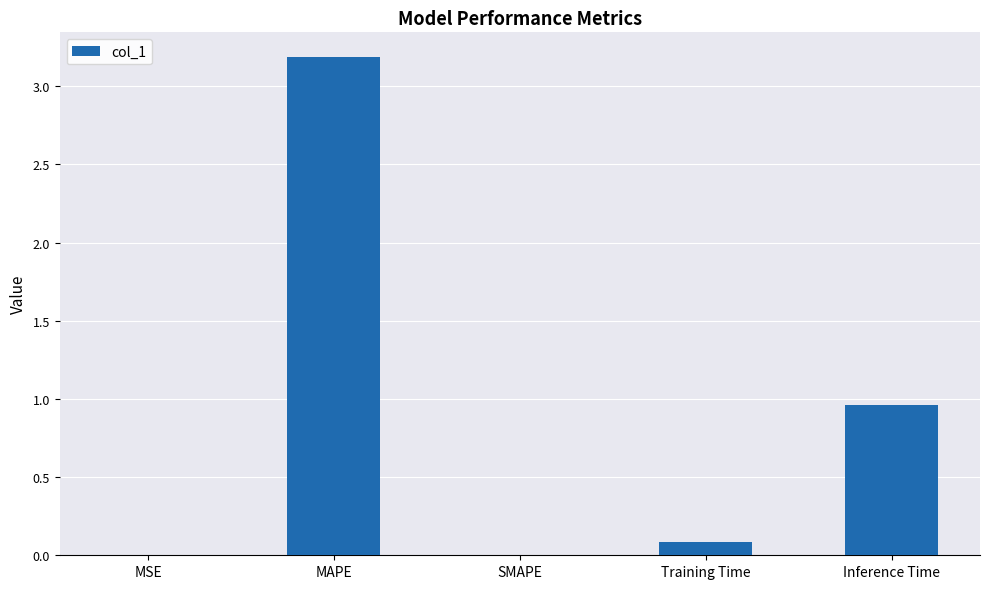

The value at MSE is 0.0. True or false?

True